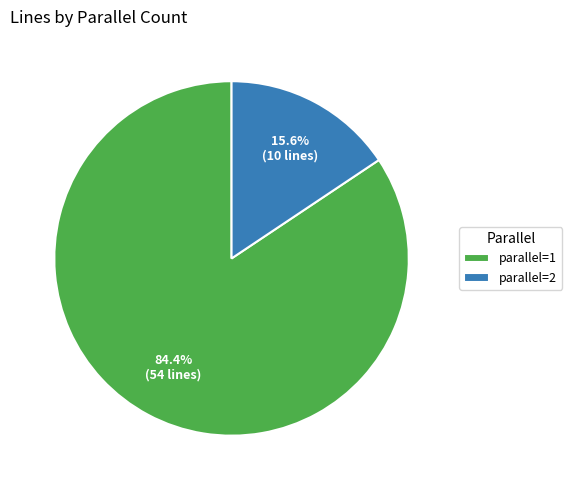

Approximately how many times larger is the value at parallel=1 compared to parallel=2?

5.4